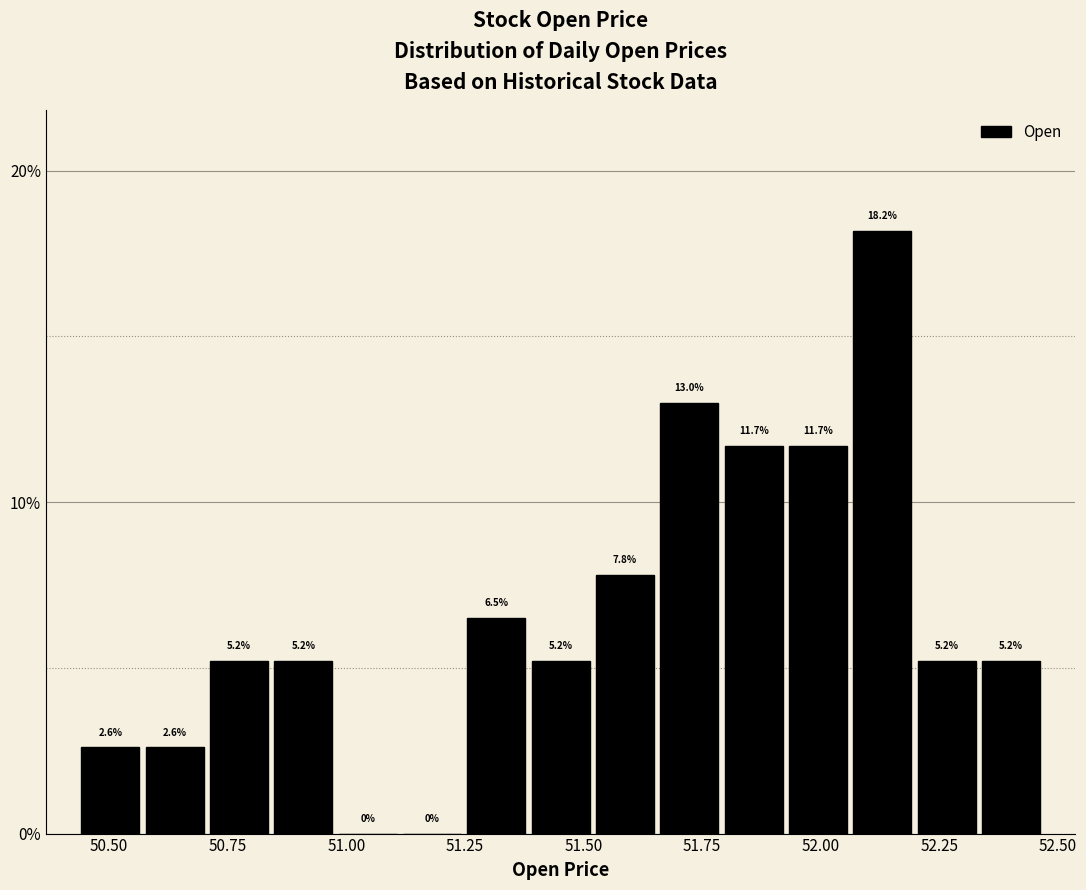

Around what value on the x-axis is the tallest bar? Give the approximate position of its centre, as read against the axis.

52.15